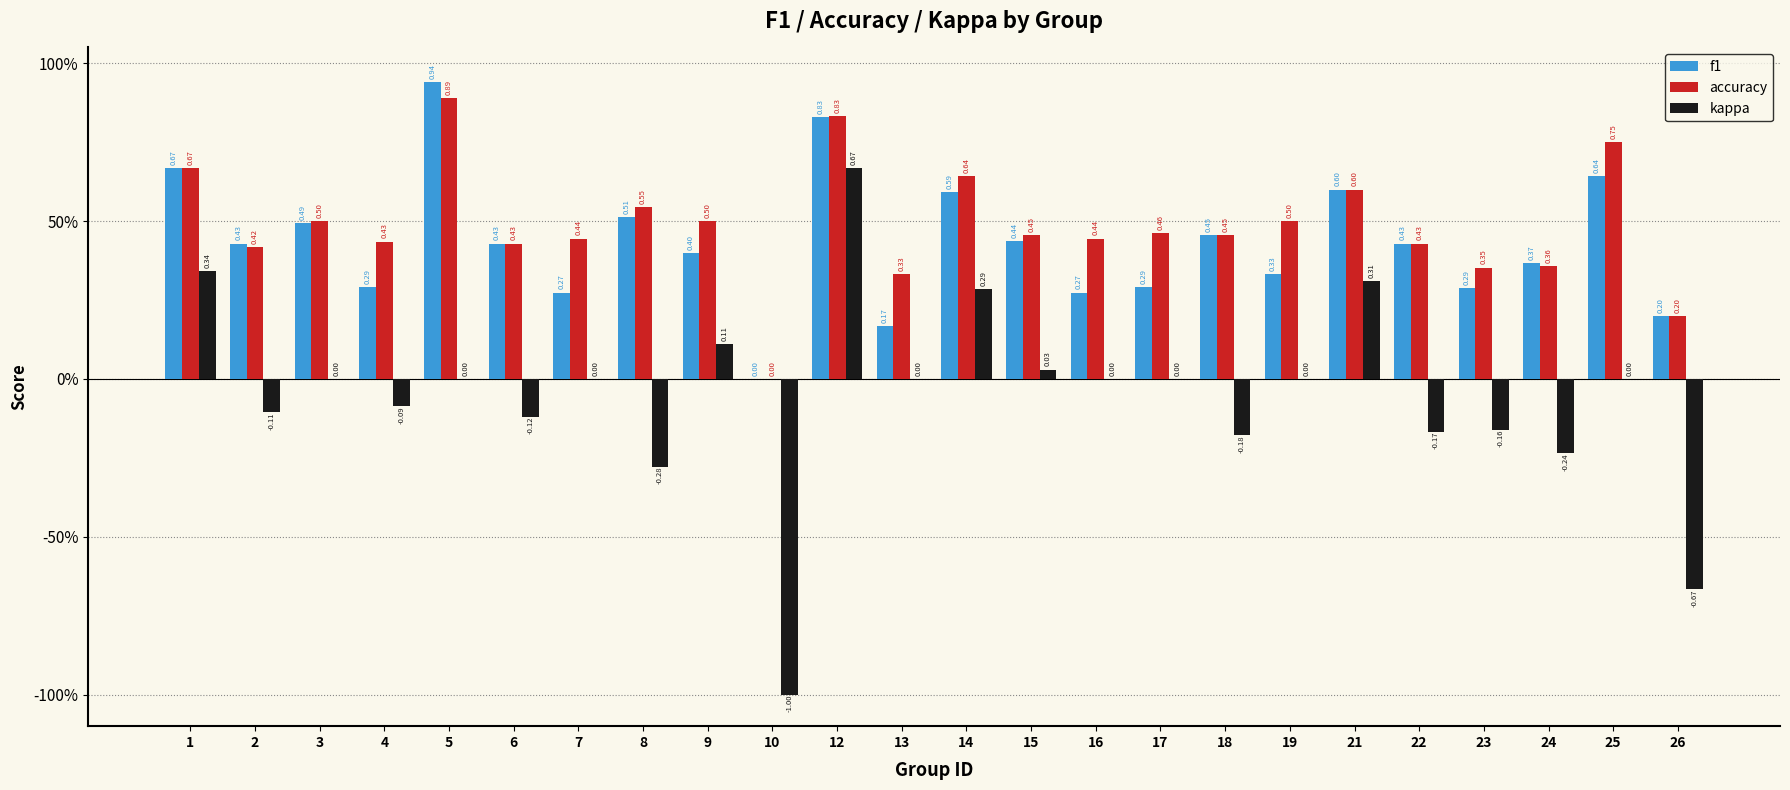

Does the chart contain stacked bars?

No